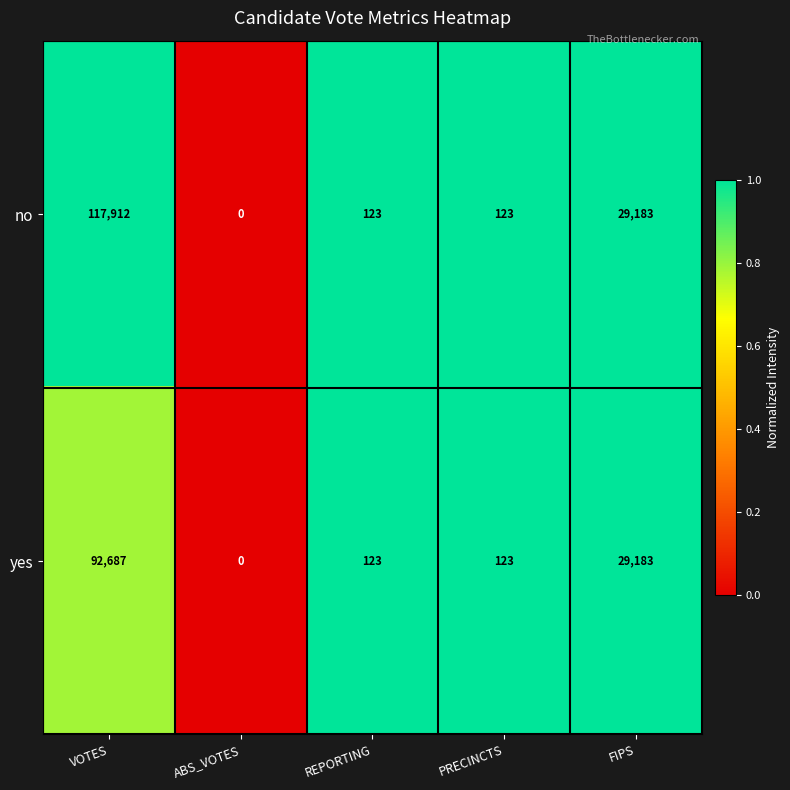

How many values in the no series are below 123?

1